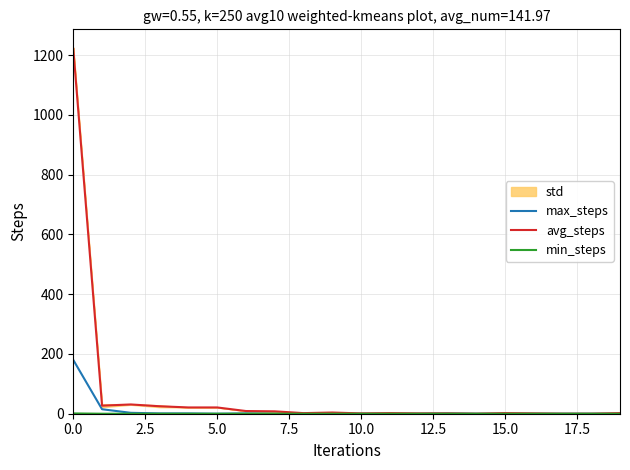

What is the value of the avg_steps point at the 12th from the left?

2